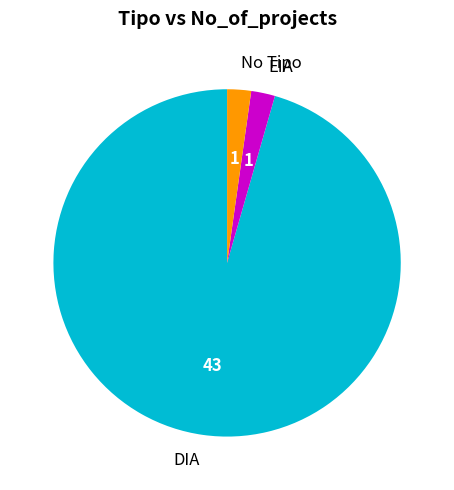

The EIA slice represents 2% of the pie. True or false?

True